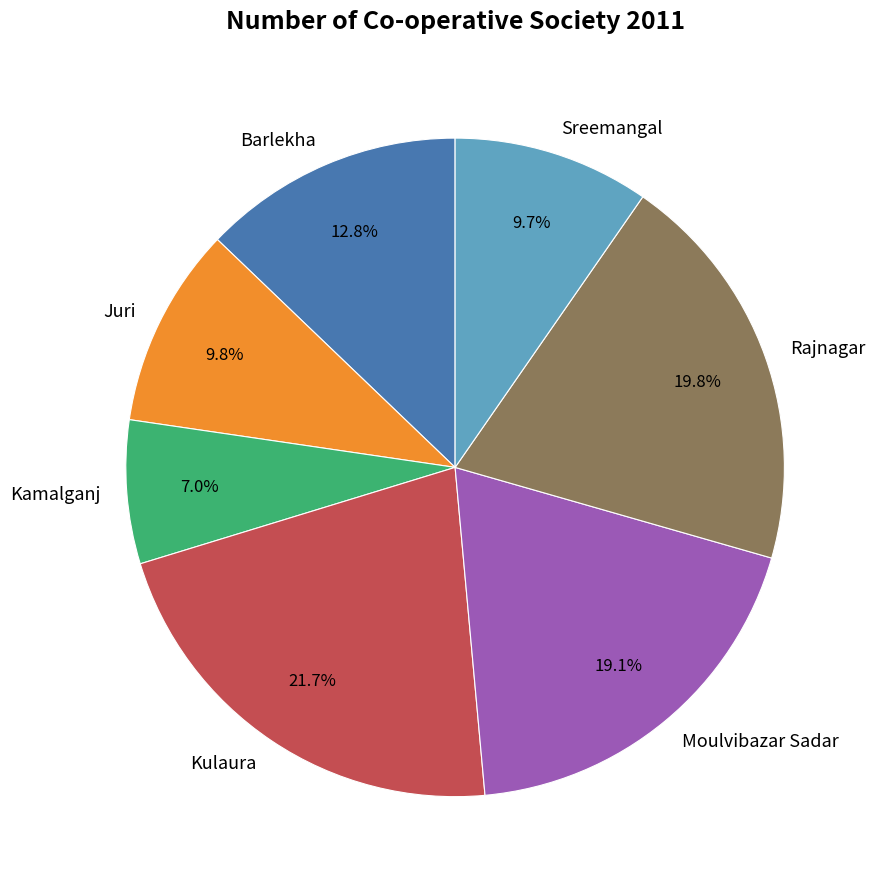

Is Sreemangal the majority of the pie?

No